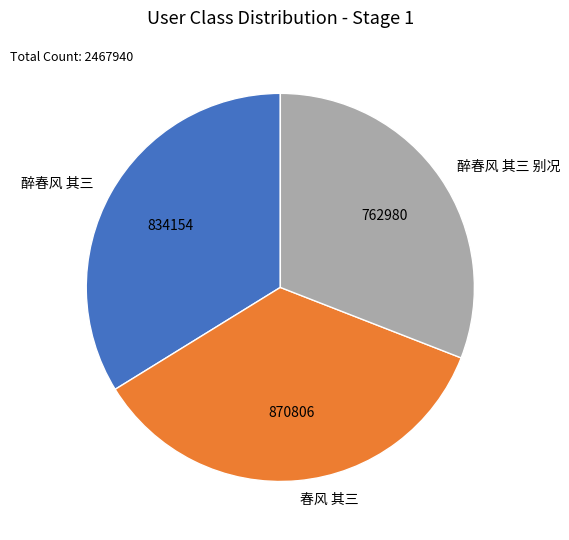

Is the sum of 春风 其三 and 醉春风 其三 greater than half?

Yes